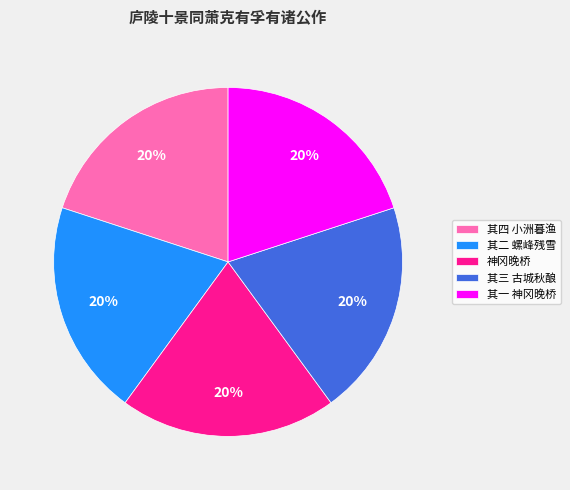

True or false: 其三 古城秋酿 accounts for 20% of the total.

True